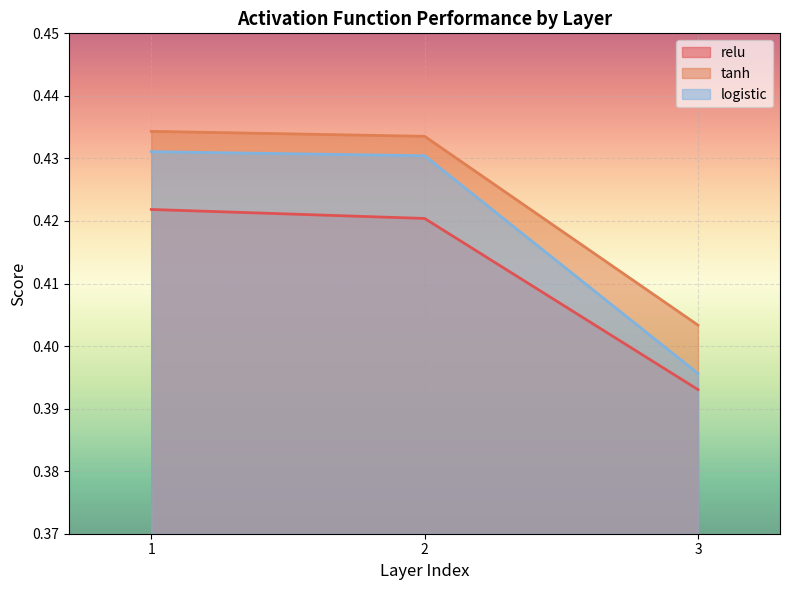

At which label is tanh closest to 0?

3